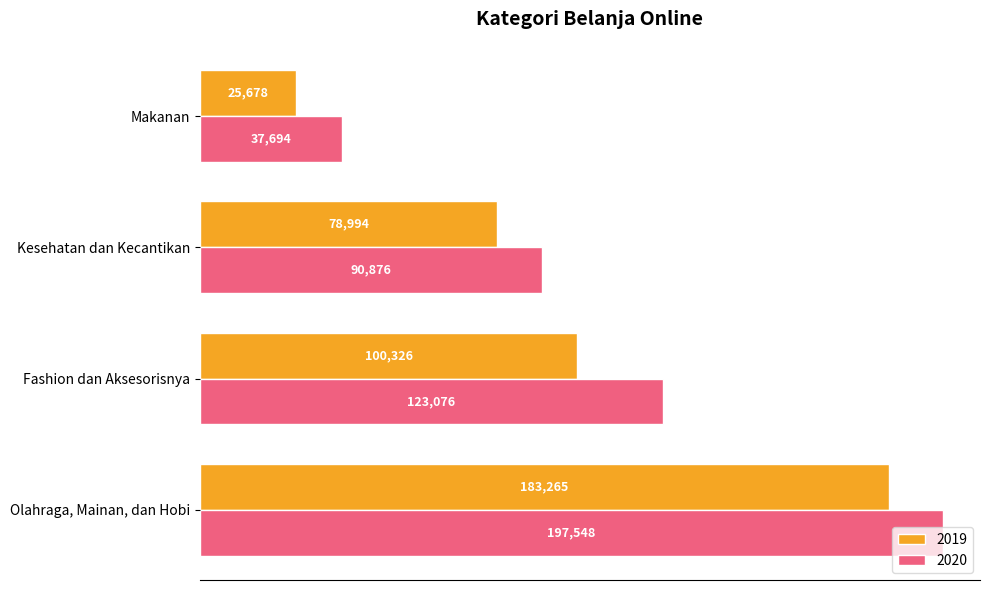

Where is 2020 nearest to the value 117621?

Fashion dan Aksesorisnya